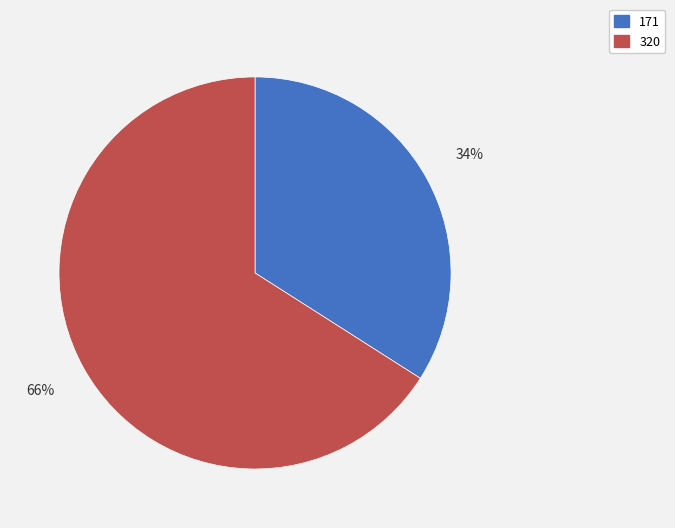

To the nearest percent, what is the combined percentage of 171 and 320?

100%